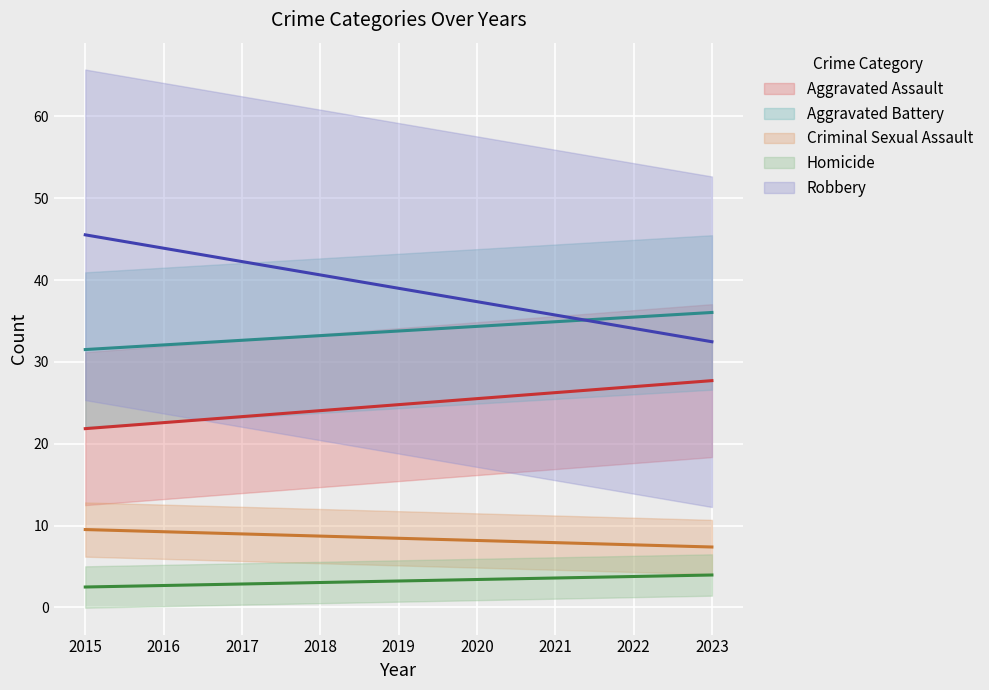

What is the difference between the highest and lowest values at 2020?

34.0